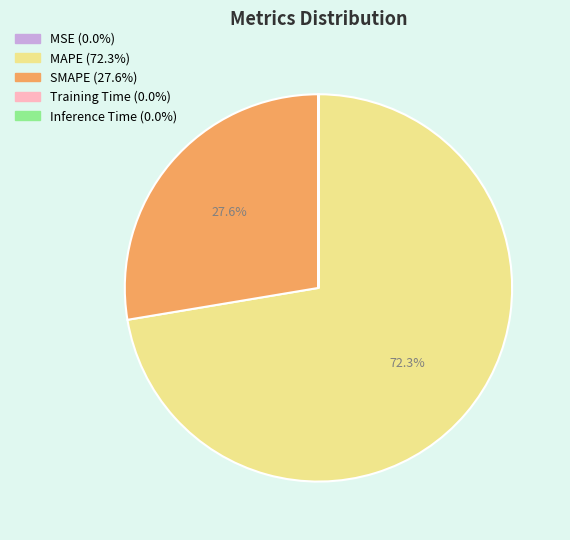

Is it true that MAPE is 72% of the pie?

True